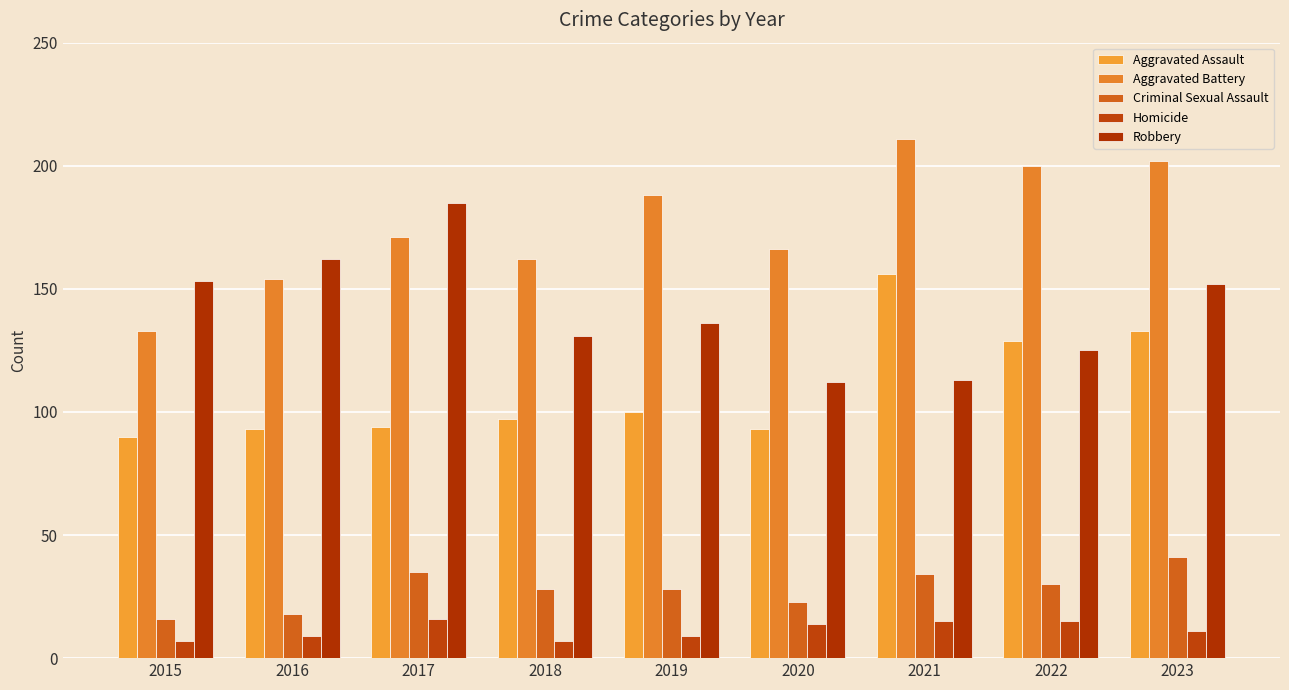

The Homicide series shows 15 at 2021. True or false?

True